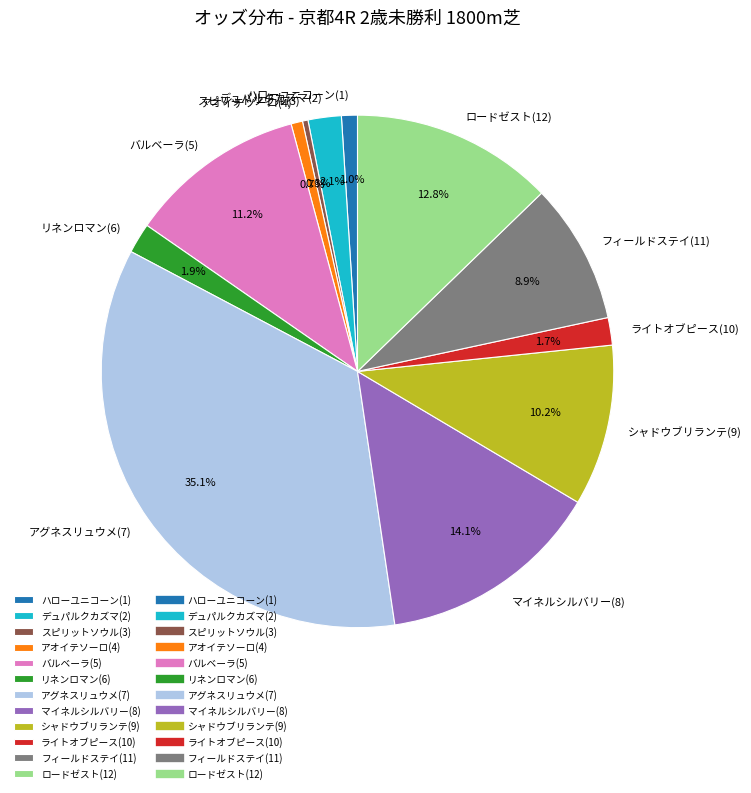

The アグネスリュウメ(7) slice represents 35% of the pie. True or false?

True